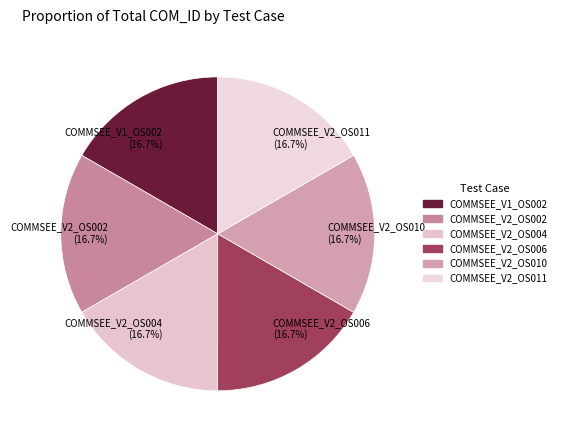

Is it true that COMMSEE_V2_OS002 is 17% of the pie?

True